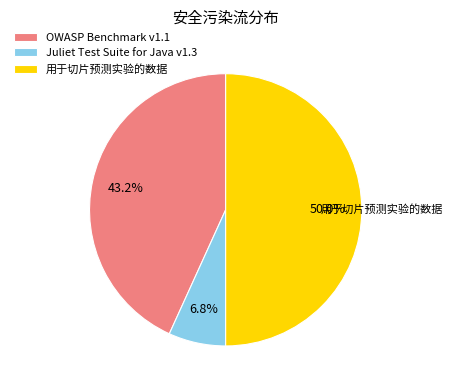

The OWASP Benchmark v1.1 slice represents 43% of the pie. True or false?

True